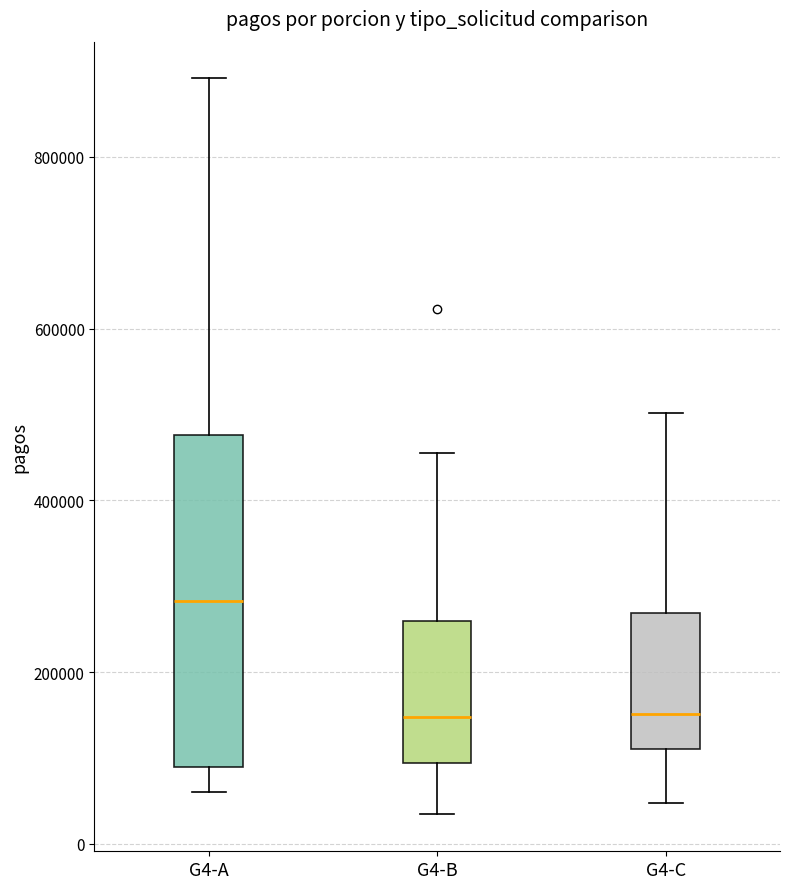

Which box's median line is the highest?

G4-A